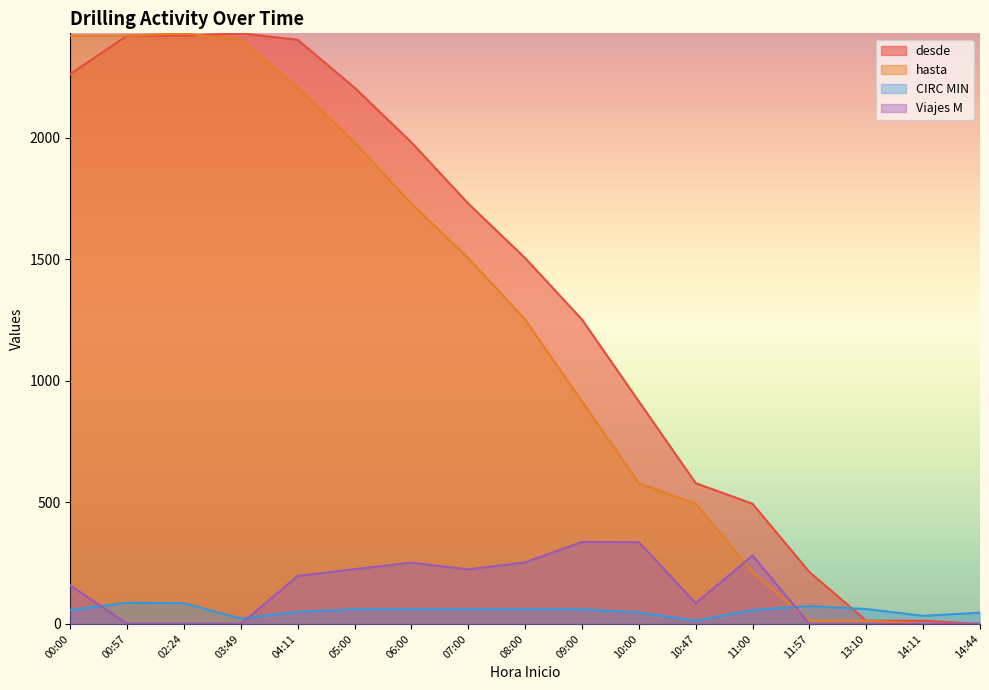

What is the label of the 9th point from the left?

08:00